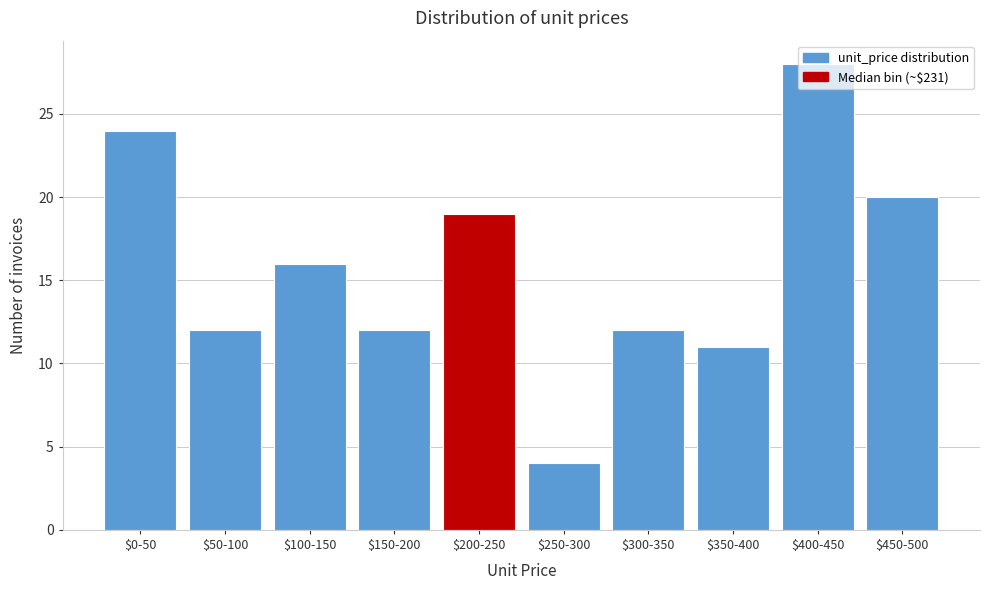

True or false: the data shows 35 at $0-50.

False